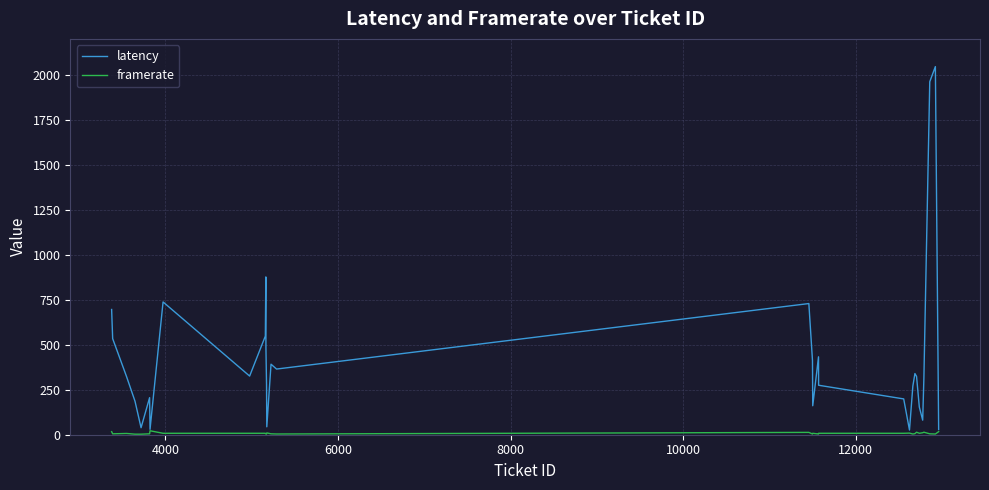

Which series has the largest range (max minus min)?

latency